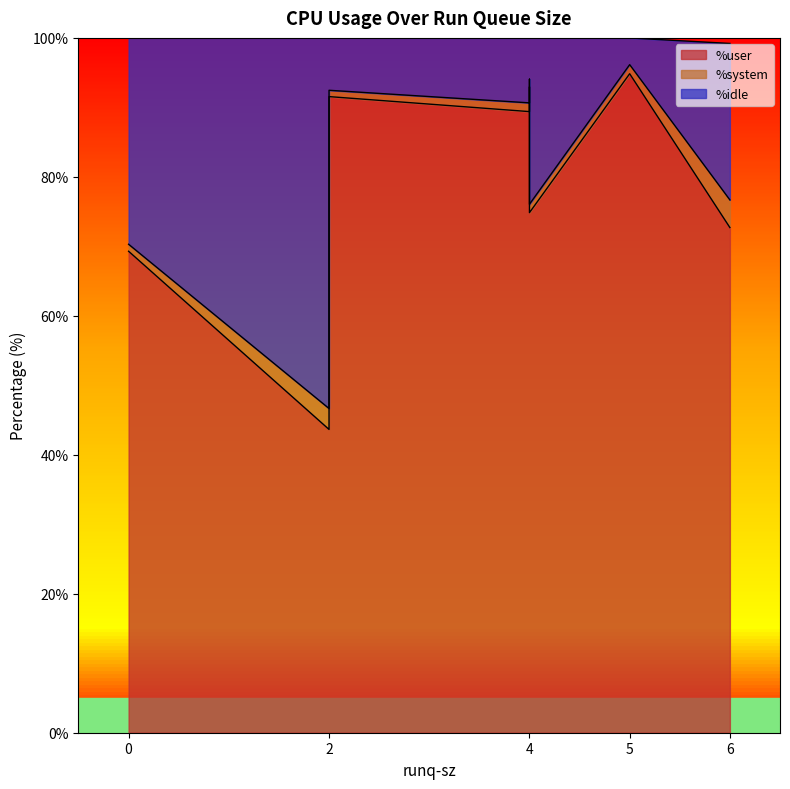

How many data points does each series have?

8